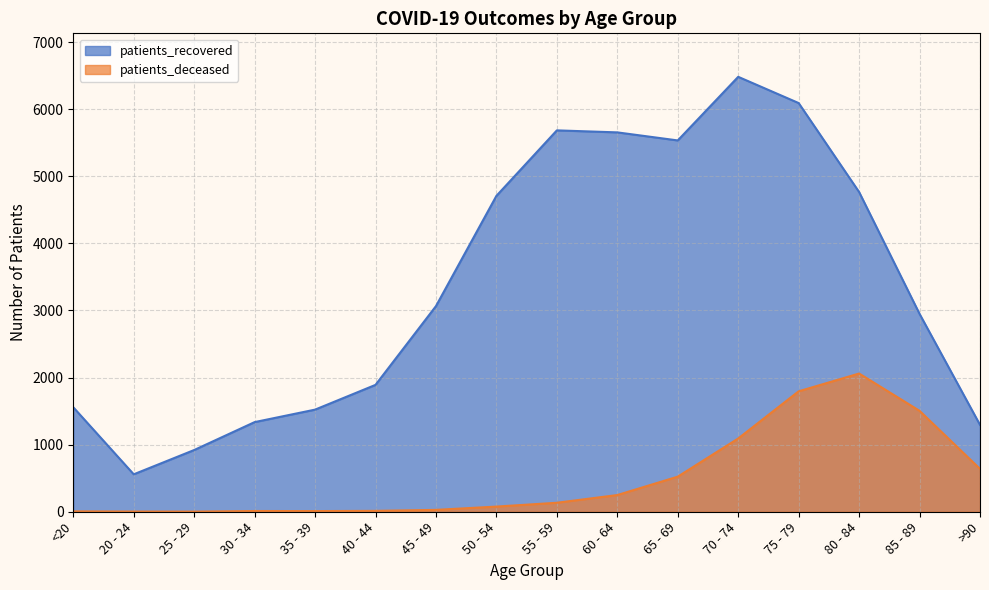

True or false: patients_recovered and patients_deceased intersect in this chart.

False